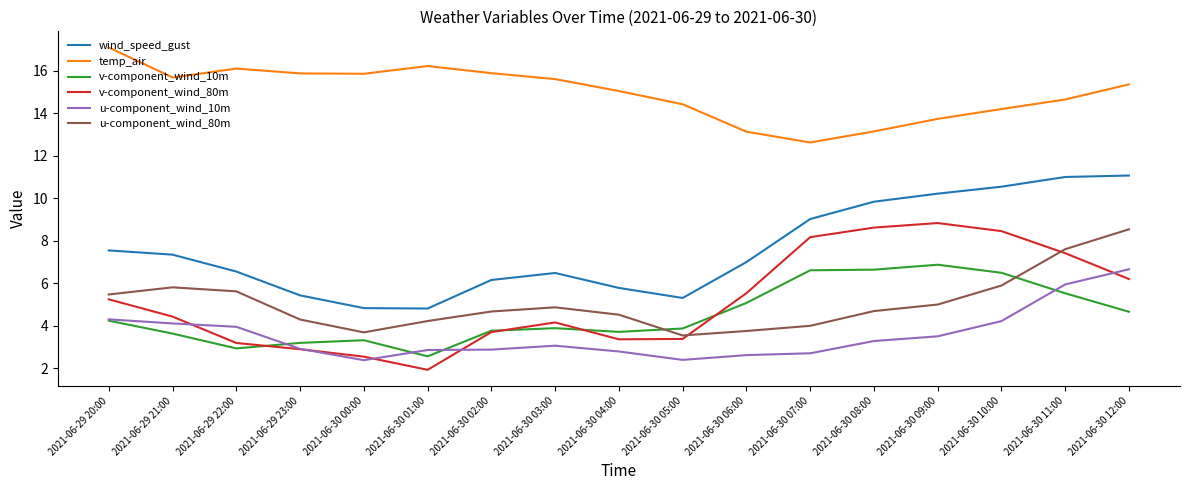

Is the value of temp_air at 2021-06-30 07:00 greater than the value of u-component_wind_80m at 2021-06-30 08:00?

Yes